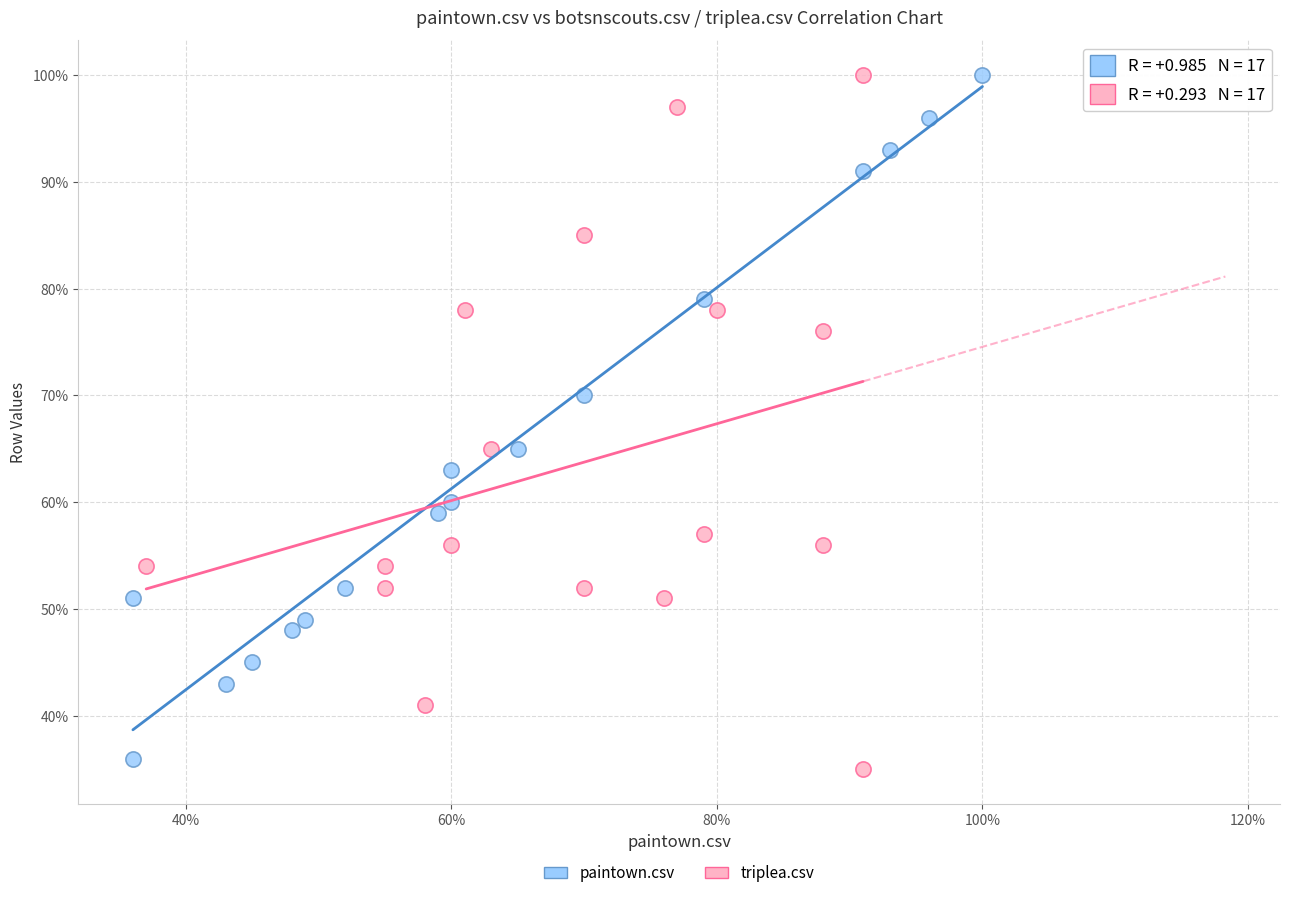

What are all the series names shown in the legend?

paintown.csv, triplea.csv